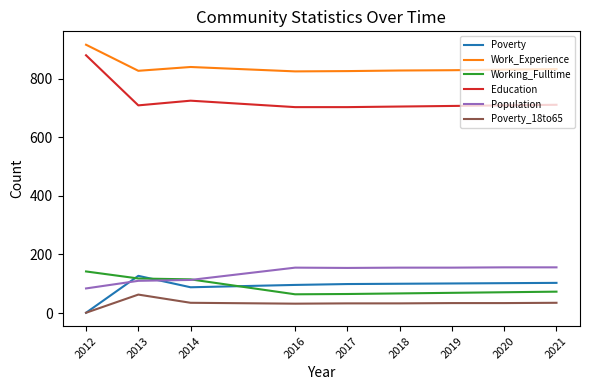

Count the number of categories in the chart.

9